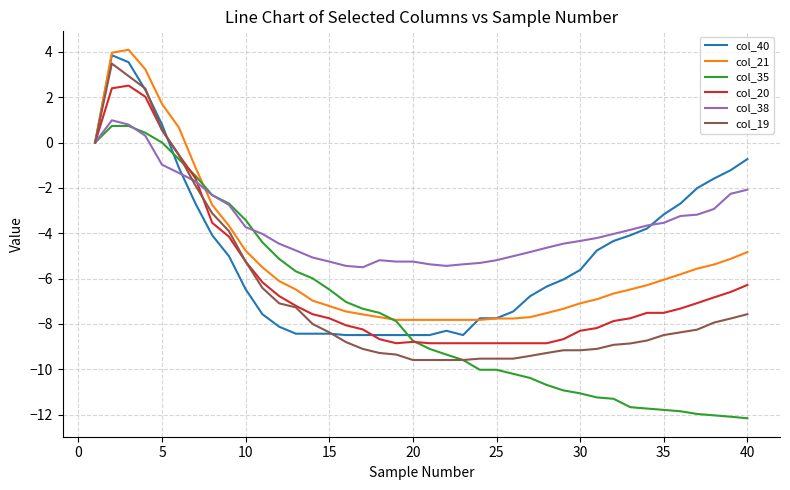

Which series has the largest total across all categories?

col_38